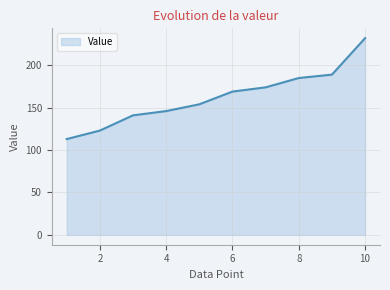

What is the difference between the maximum and minimum values?

119